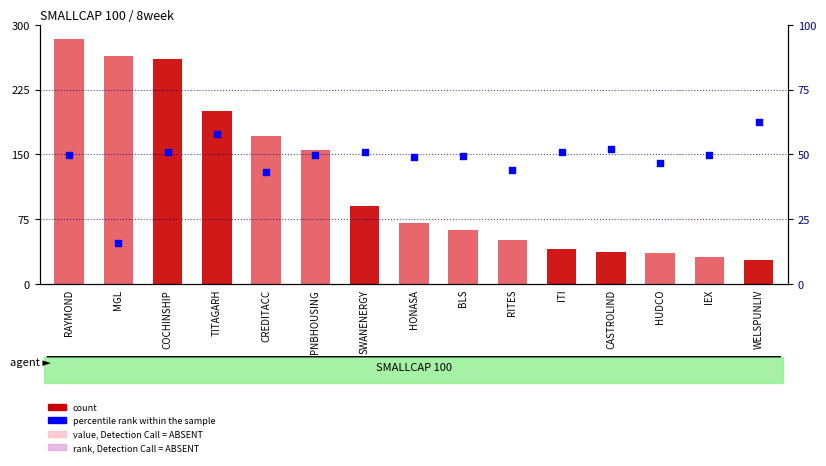

Which series contains the lowest Y value?

percentile rank within the sample